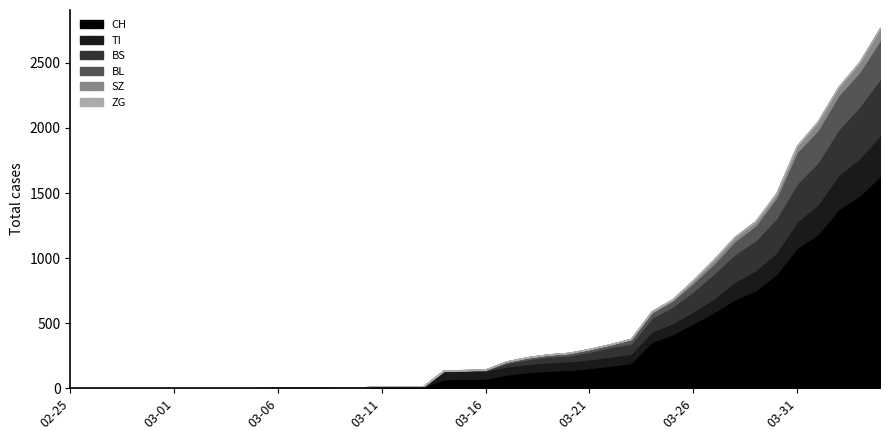

How many positive values does the BS series have?

24